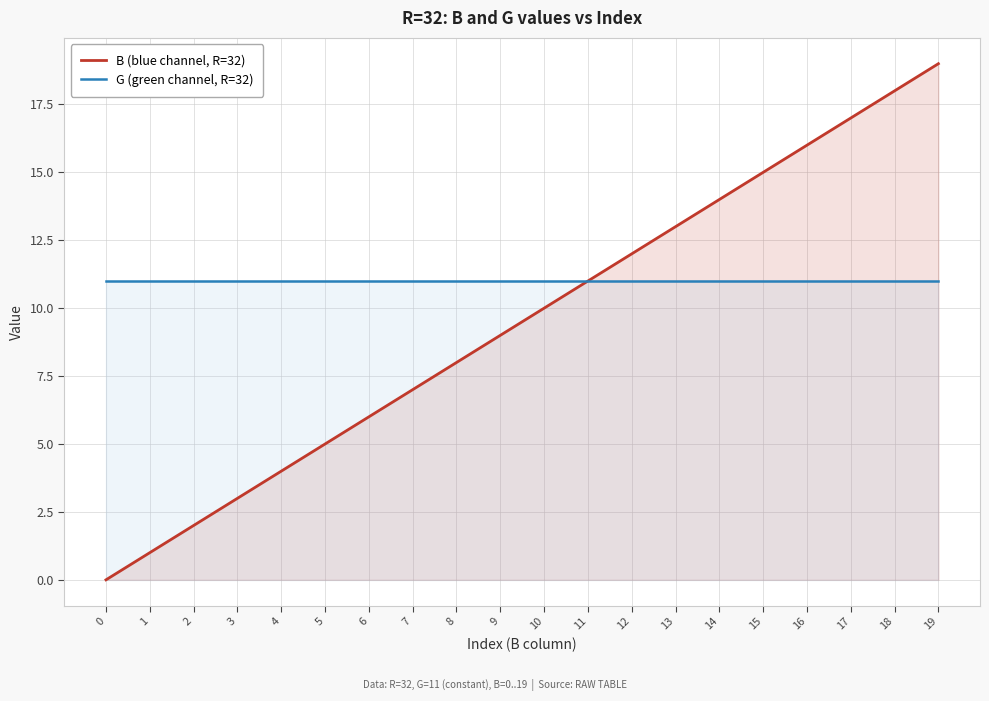

What value does the G (green channel, R=32) series have at 13?

11